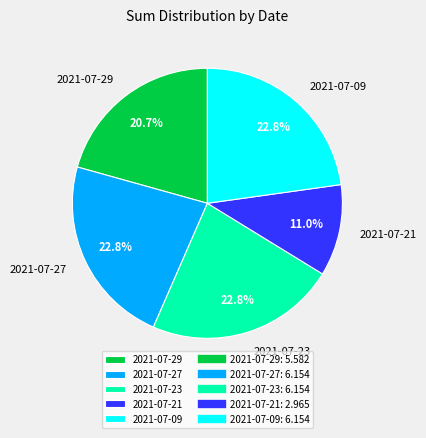

Combined, what portion of the pie is 2021-07-23 and 2021-07-27?

45.6%